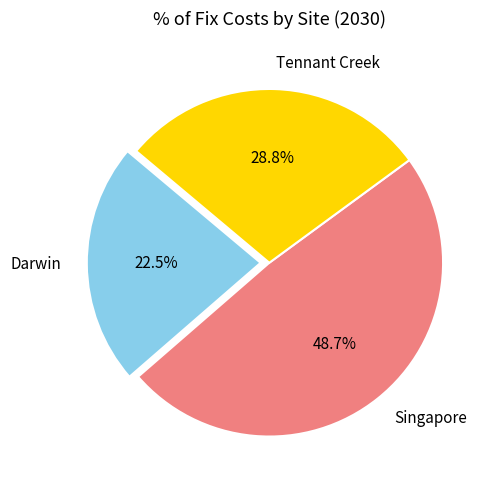

Which has a higher value, Darwin or Singapore?

Singapore